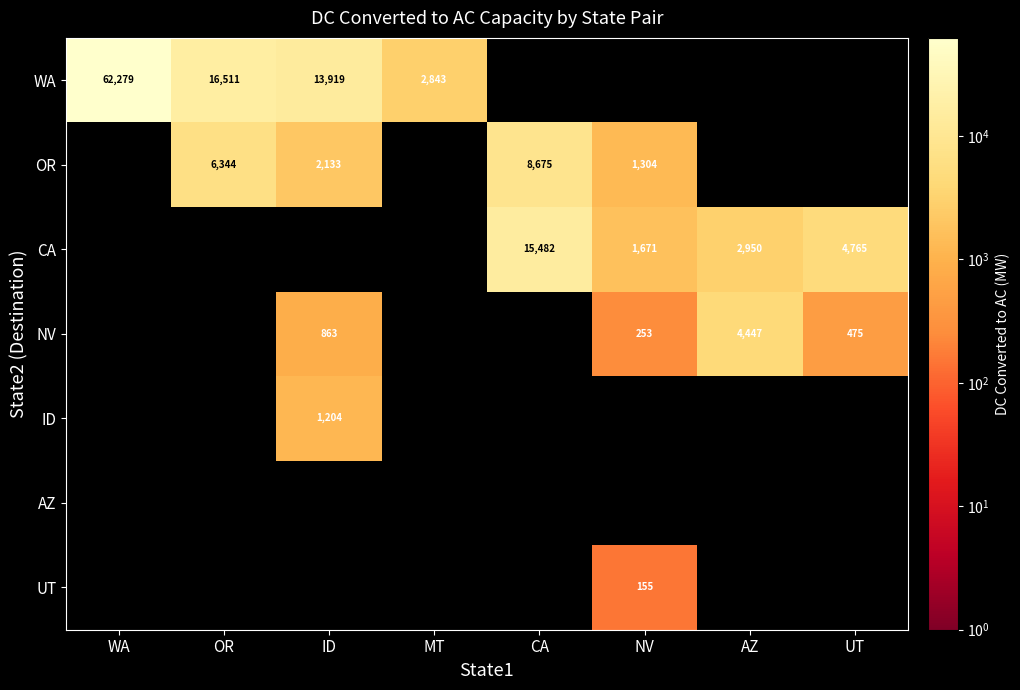

The OR series shows 1116 at ID. True or false?

False